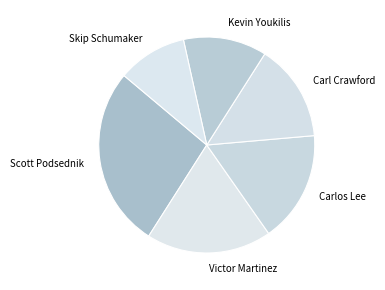

What is the ratio of the value at Kevin Youkilis to the value at Skip Schumaker?

1.2